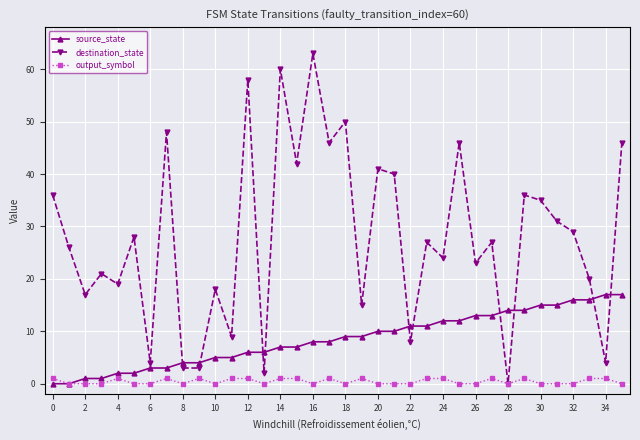

What are all the series names shown in the legend?

source_state, destination_state, output_symbol